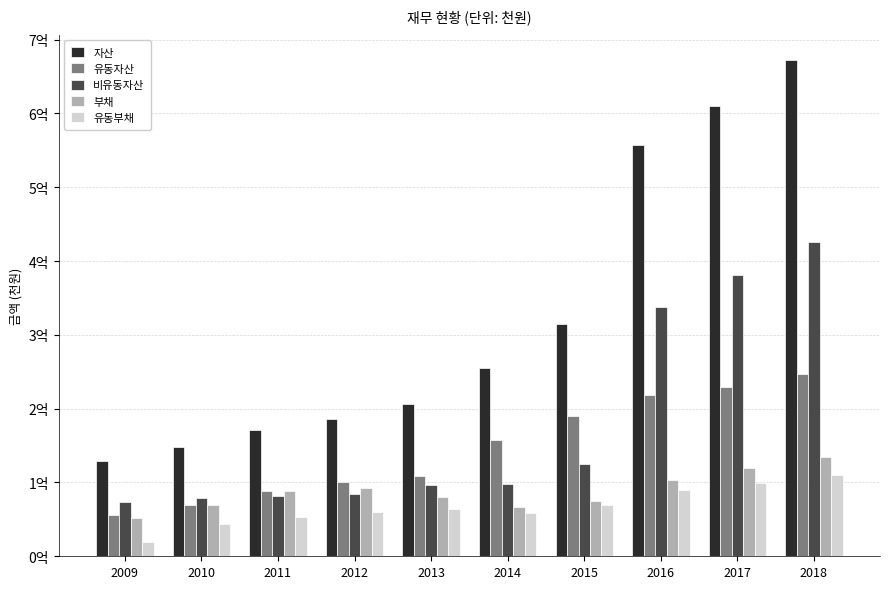

Reading left to right, extract all data points from this chart.

자산: 2009=129506664	2010=148594210	2011=170620725	2012=185518366	2013=206224739	2014=254514940	2015=314131465	2016=557060993	2017=610146420	2018=672876687
유동자산: 2009=55503395	2010=69692355	2011=88329231	2012=100676691	2013=109126834	2014=157192162	2015=189734554	2016=218792414	2017=228891654	2018=246815630
비유동자산: 2009=74003268	2010=78901855	2011=82291494	2012=84841675	2013=97097905	2014=97322777	2015=124396911	2016=338268579	2017=381254766	2018=426061056
부채: 2009=51905213	2010=69985932	2011=88132715	2012=92603122	2013=80988146	2014=66137769	2015=74802684	2016=103162745	2017=119149893	2018=134243507
유동부채: 2009=18962635	2010=44254693	2011=52935242	2012=60077538	2013=63533993	2014=59123736	2015=69918388	2016=89603122	2017=99128994	2018=110699960